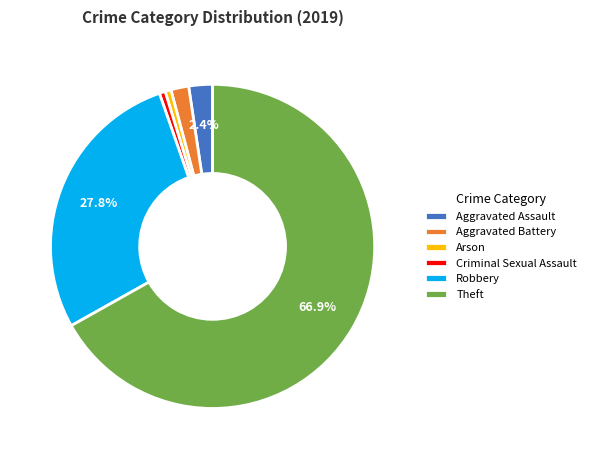

Which has a higher value, Robbery or Aggravated Battery?

Robbery